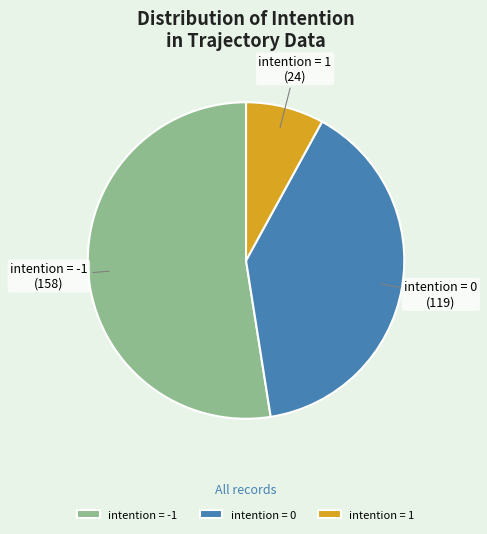

The intention = -1 slice represents 66% of the pie. True or false?

False